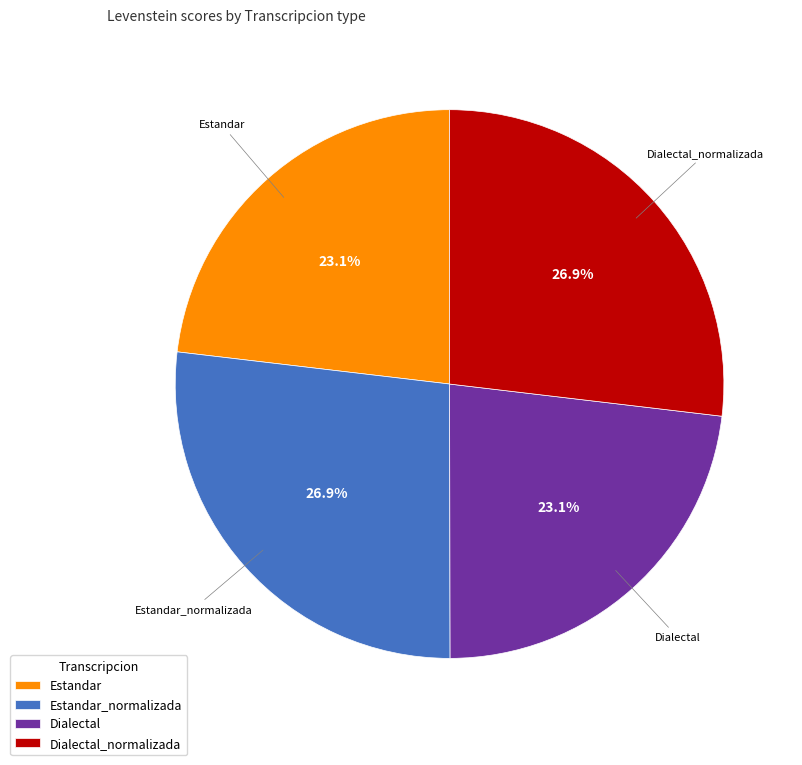

Is there a majority slice in this chart?

No